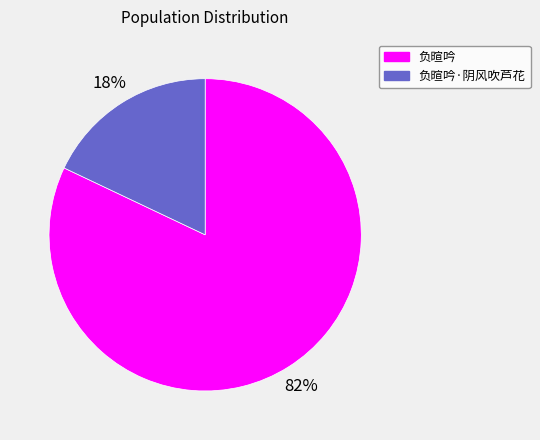

Do 负暄吟 and 负暄吟·阴风吹芦花 together represent more than half of the pie?

Yes